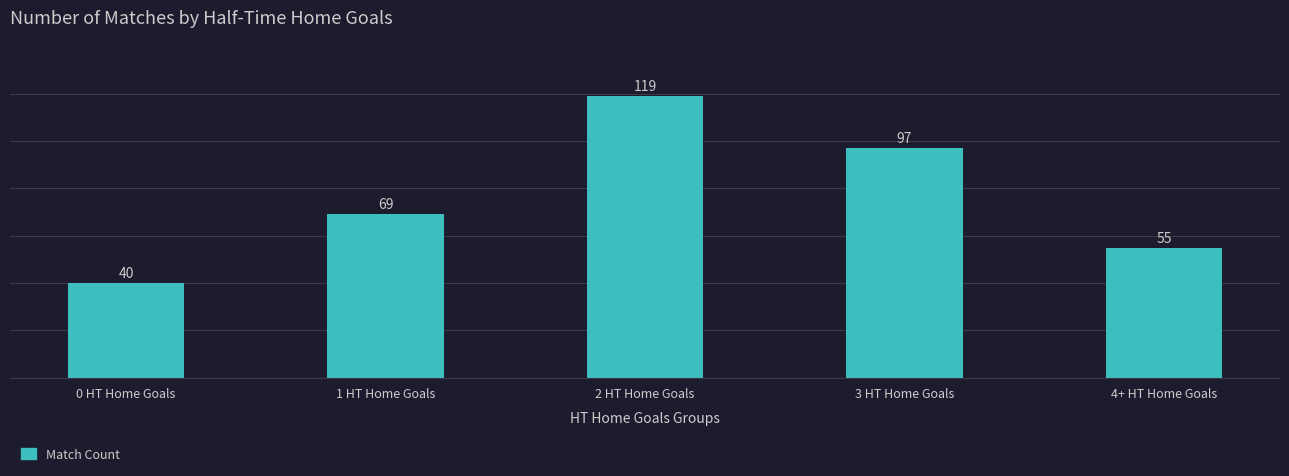

Approximately how many times larger is the value at 4+ HT Home Goals compared to 0 HT Home Goals?

1.4